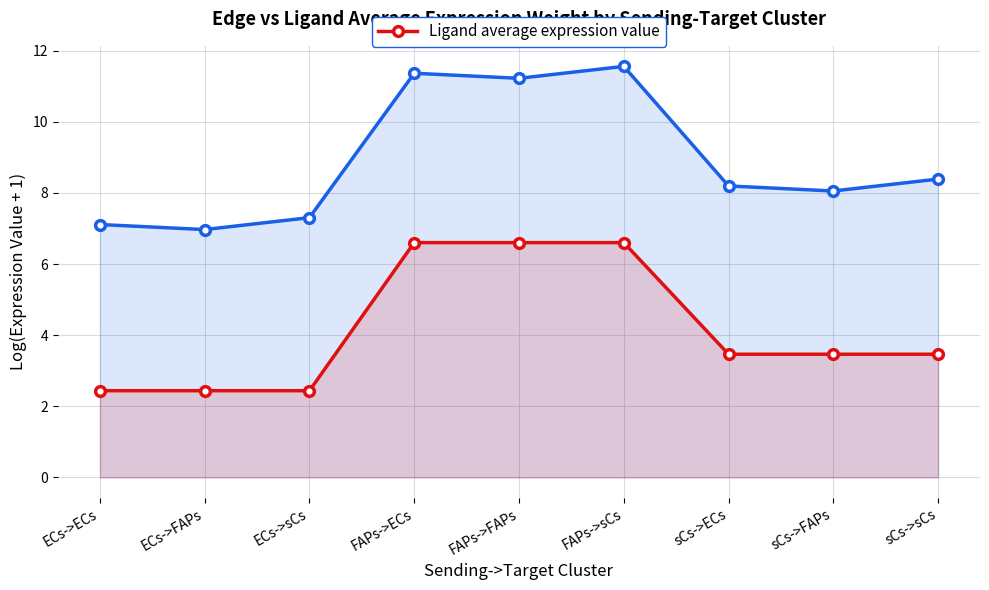

Between ECs->sCs and FAPs->ECs, which series saw the biggest shift?

Ligand average expression value